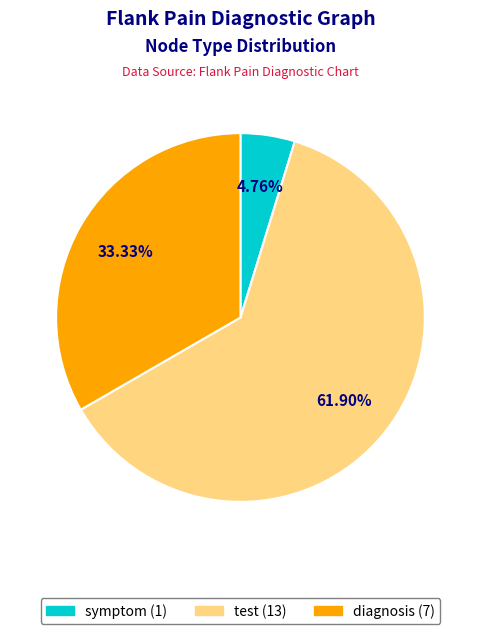

Which slice is the largest?

test